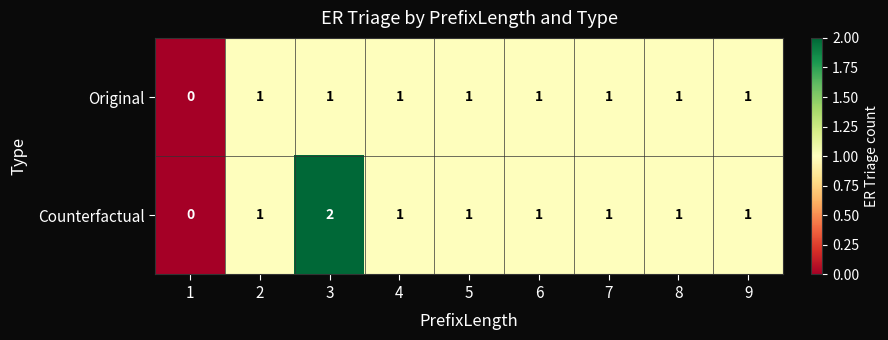

Is it true that Original equals 0 at 1?

True